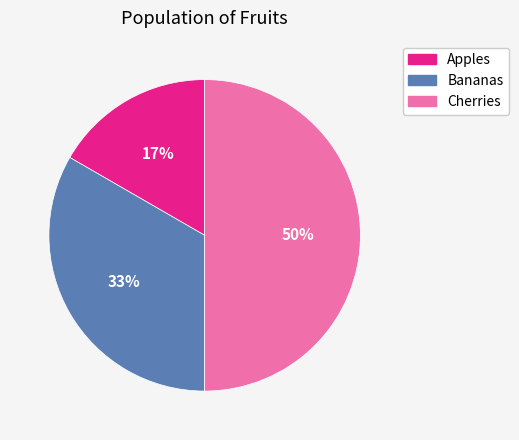

The Bananas slice represents 33% of the pie. True or false?

True